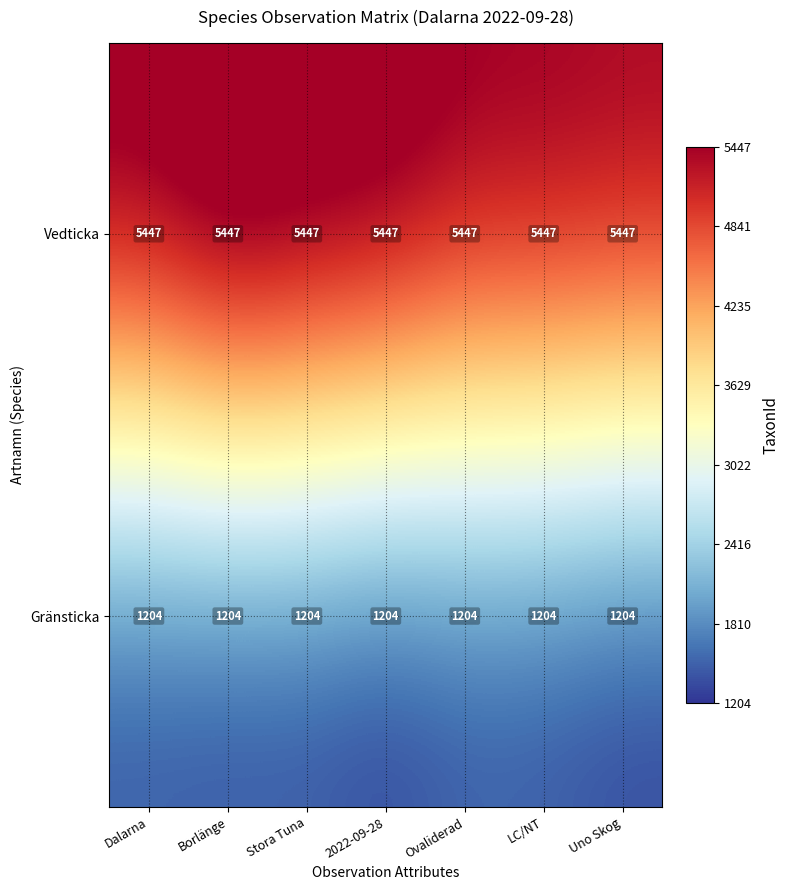

What is the spread (max minus min) of values at Dalarna?

4243